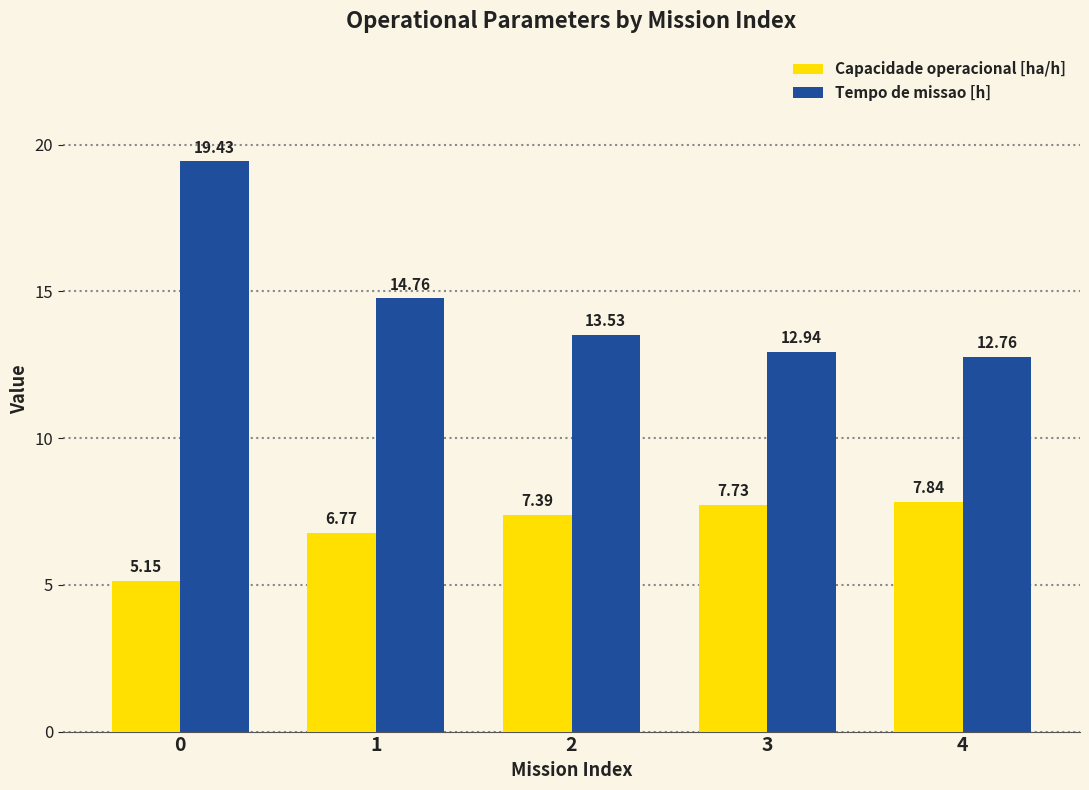

What is the average value of the Capacidade operacional [ha/h] series?

7.0